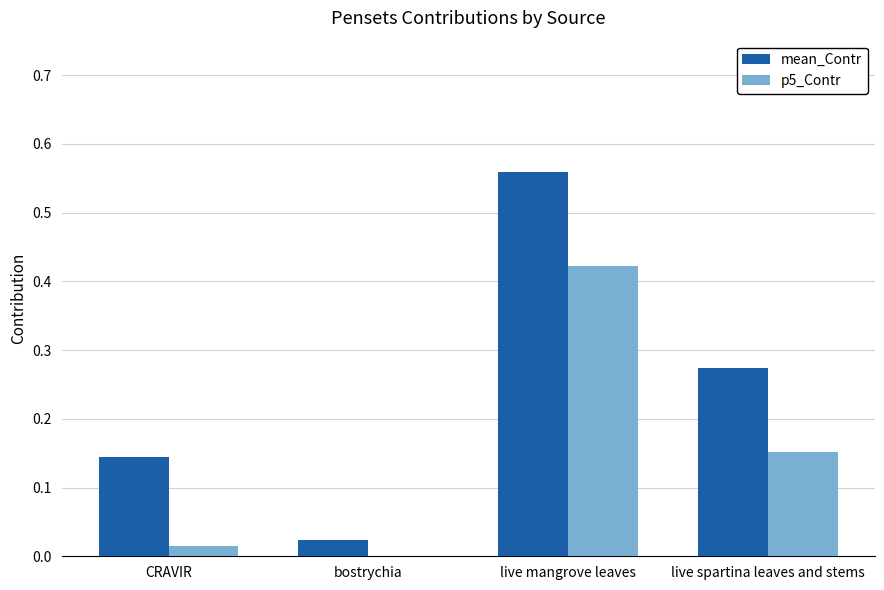

Which series has the largest range (max minus min)?

mean_Contr